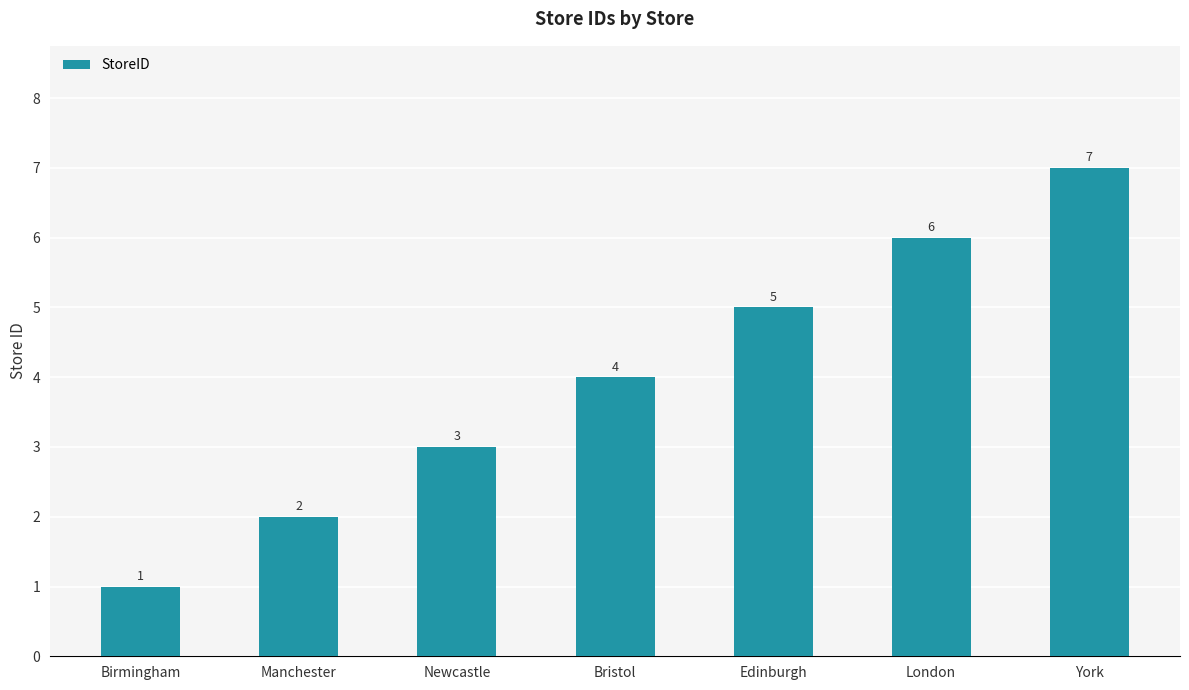

List the labels in order of value, largest first.

York, London, Edinburgh, Bristol, Newcastle, Manchester, Birmingham